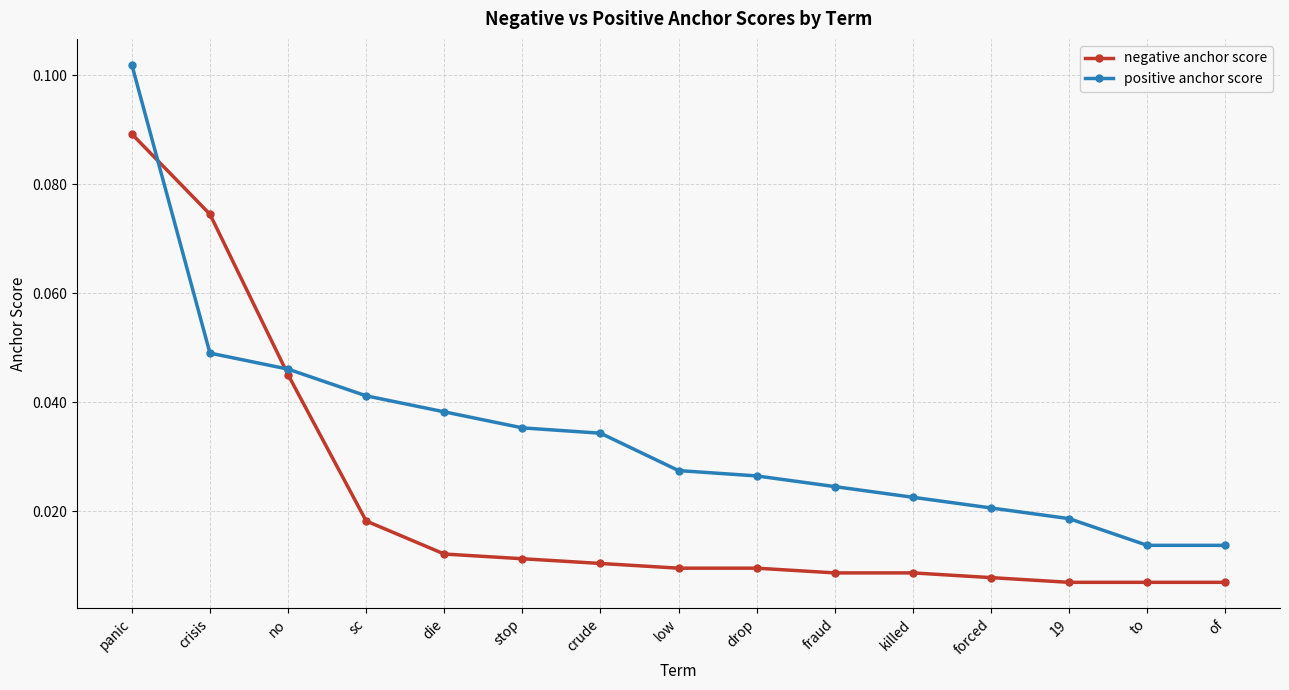

Which series has the widest spread of values?

positive anchor score